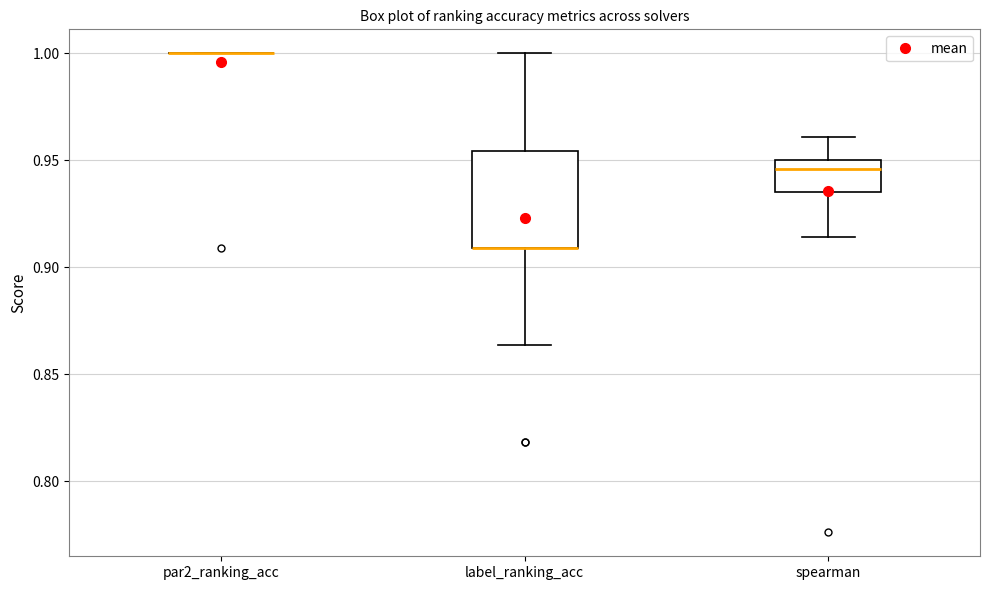

Where is the upper edge of the box for label_ranking_acc on the y-axis? The values are not printed on the chart, so give them approximately, as read against the axis.

0.955